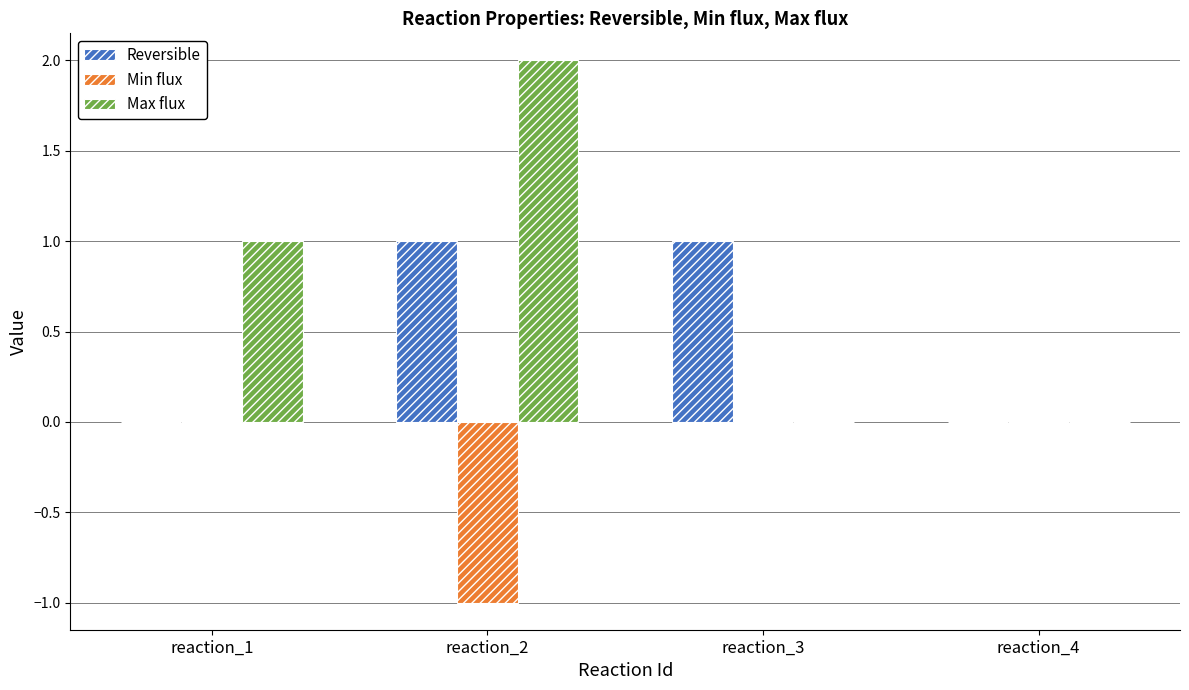

At which category does the chart reach its peak across all series?

reaction_2